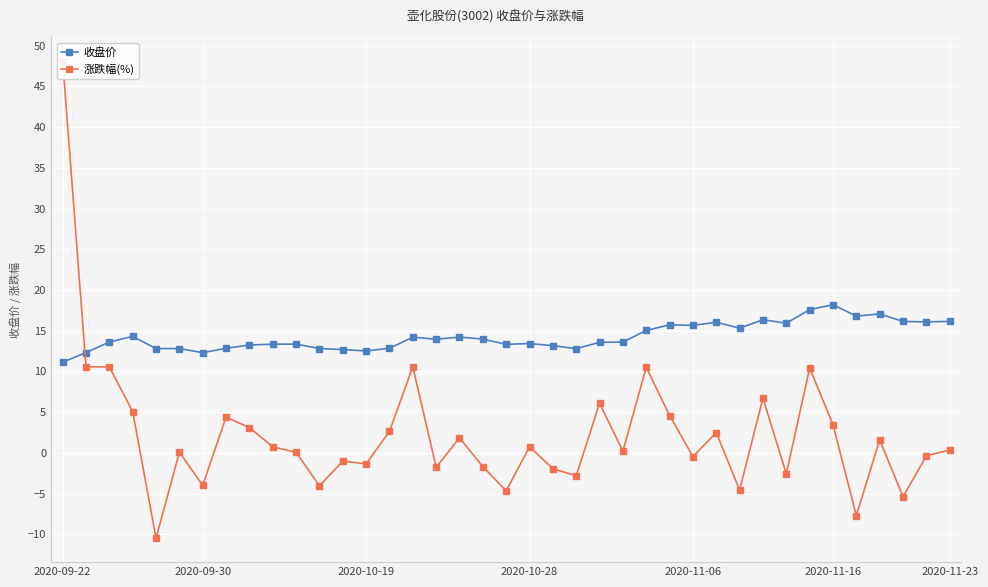

What are all the series names shown in the legend?

收盘价, 涨跌幅(%)